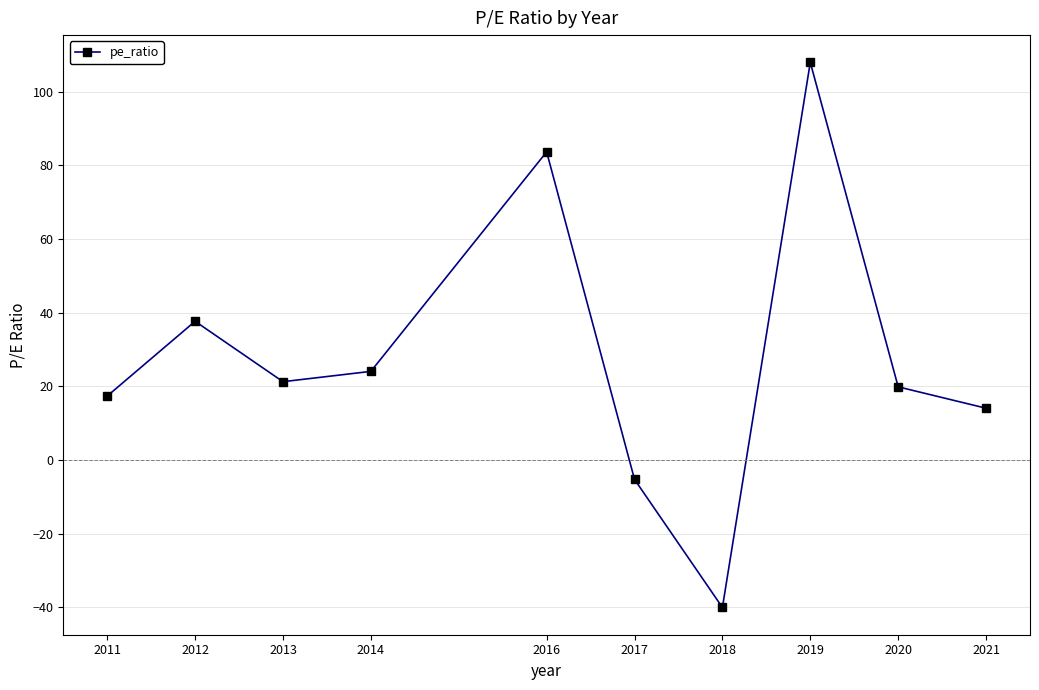

Rank the categories by value from lowest to highest.

2018, 2017, 2021, 2011, 2020, 2013, 2014, 2012, 2016, 2019